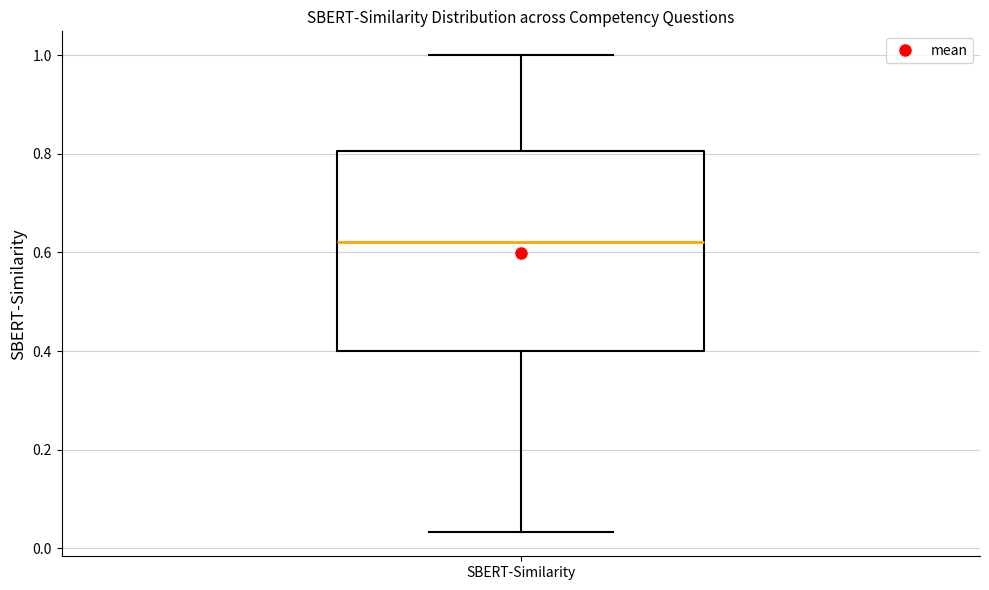

Read this box plot against the y-axis: the position of the median line, the range covered by the box, and the ends of both whiskers. The values are not printed on the chart, so give them approximately, as read against the axis.

median 0.62, box 0.40 to 0.80, whiskers 0.04 to 1.00